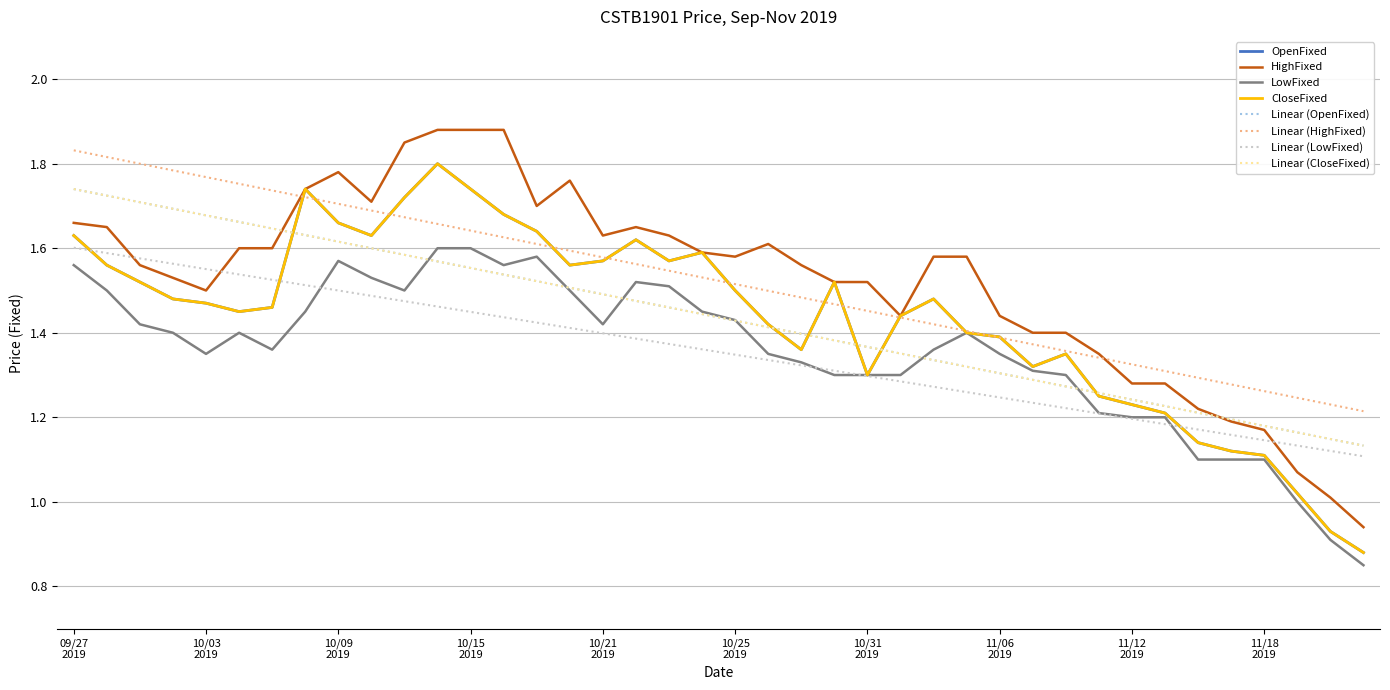

Reading left to right, extract all data points from this chart.

OpenFixed: 1.6	1.6	1.5	1.5	1.5	1.4	1.5	1.7	1.7	1.6	1.7	1.8	1.7	1.7	1.6	1.6	1.6	1.6	1.6	1.6	1.5	1.4	1.4	1.5	1.3	1.4	1.5	1.4	1.4	1.3	1.4	1.2	1.2	1.2	1.1	1.1	1.1	1.0	0.9	0.9
HighFixed: 1.7	1.6	1.6	1.5	1.5	1.6	1.6	1.7	1.8	1.7	1.9	1.9	1.9	1.9	1.7	1.8	1.6	1.6	1.6	1.6	1.6	1.6	1.6	1.5	1.5	1.4	1.6	1.6	1.4	1.4	1.4	1.4	1.3	1.3	1.2	1.2	1.2	1.1	1.0	0.9
LowFixed: 1.6	1.5	1.4	1.4	1.4	1.4	1.4	1.4	1.6	1.5	1.5	1.6	1.6	1.6	1.6	1.5	1.4	1.5	1.5	1.4	1.4	1.4	1.3	1.3	1.3	1.3	1.4	1.4	1.4	1.3	1.3	1.2	1.2	1.2	1.1	1.1	1.1	1.0	0.9	0.8
CloseFixed: 1.6	1.6	1.5	1.5	1.5	1.4	1.5	1.7	1.7	1.6	1.7	1.8	1.7	1.7	1.6	1.6	1.6	1.6	1.6	1.6	1.5	1.4	1.4	1.5	1.3	1.4	1.5	1.4	1.4	1.3	1.4	1.2	1.2	1.2	1.1	1.1	1.1	1.0	0.9	0.9